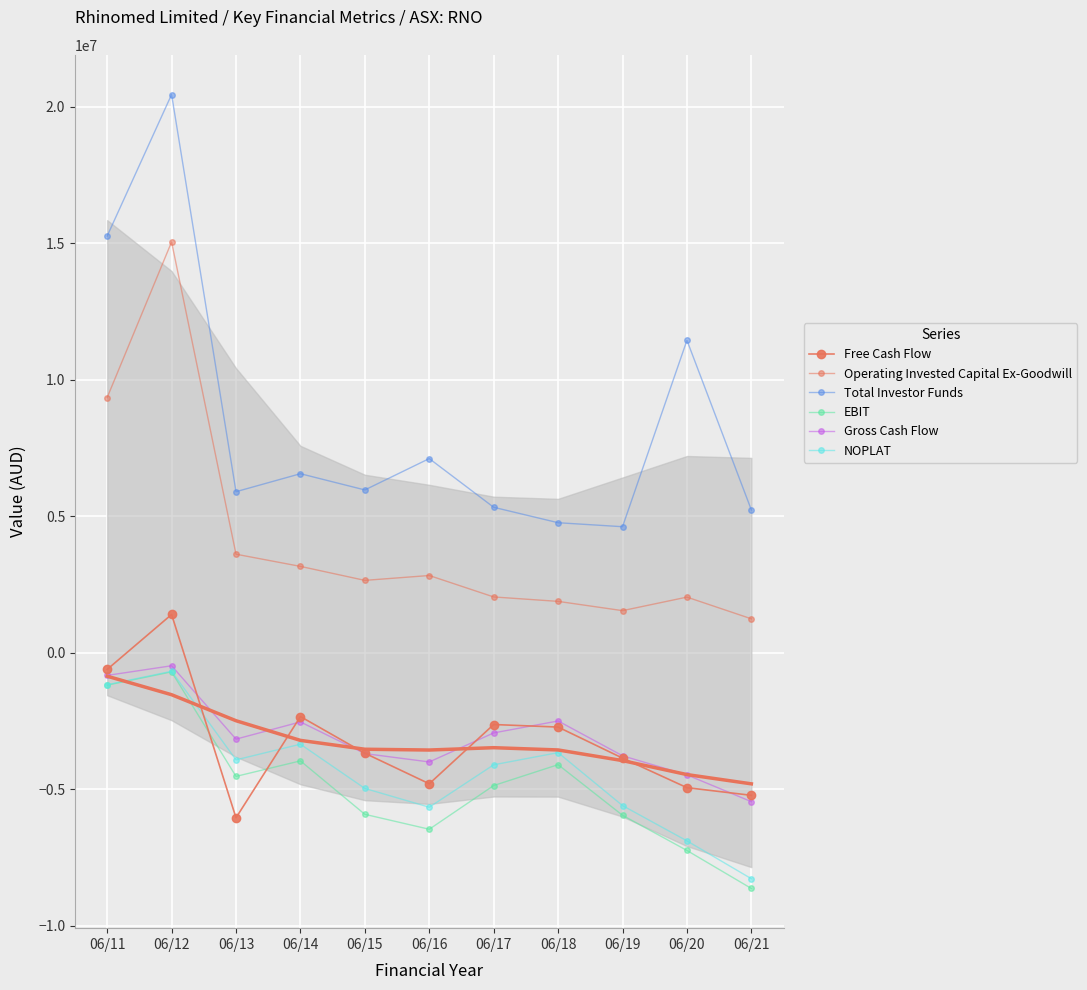

Which series has the largest total across all categories?

Total Investor Funds